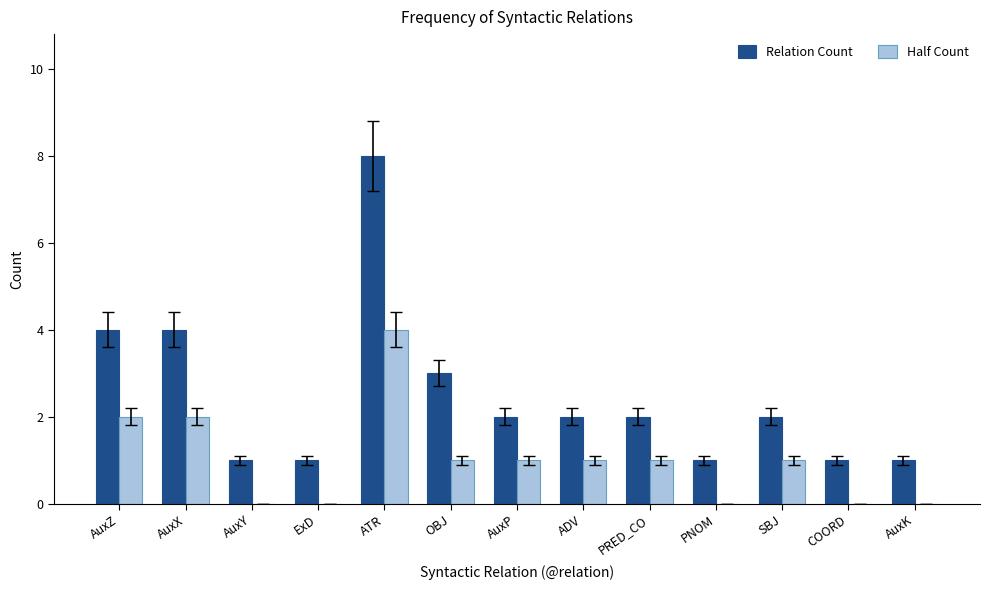

Is the value of Relation Count at AuxP greater than the value of Half Count at AuxK?

Yes